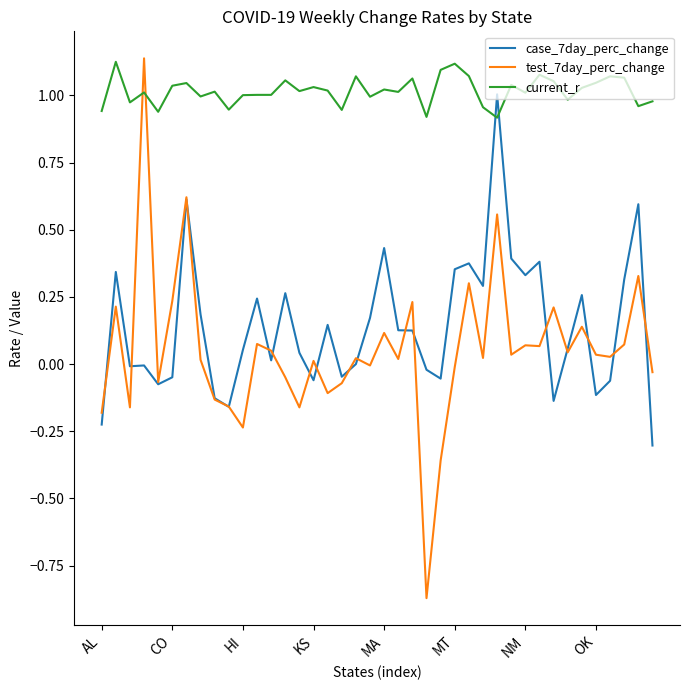

Which series has the widest spread of values?

test_7day_perc_change